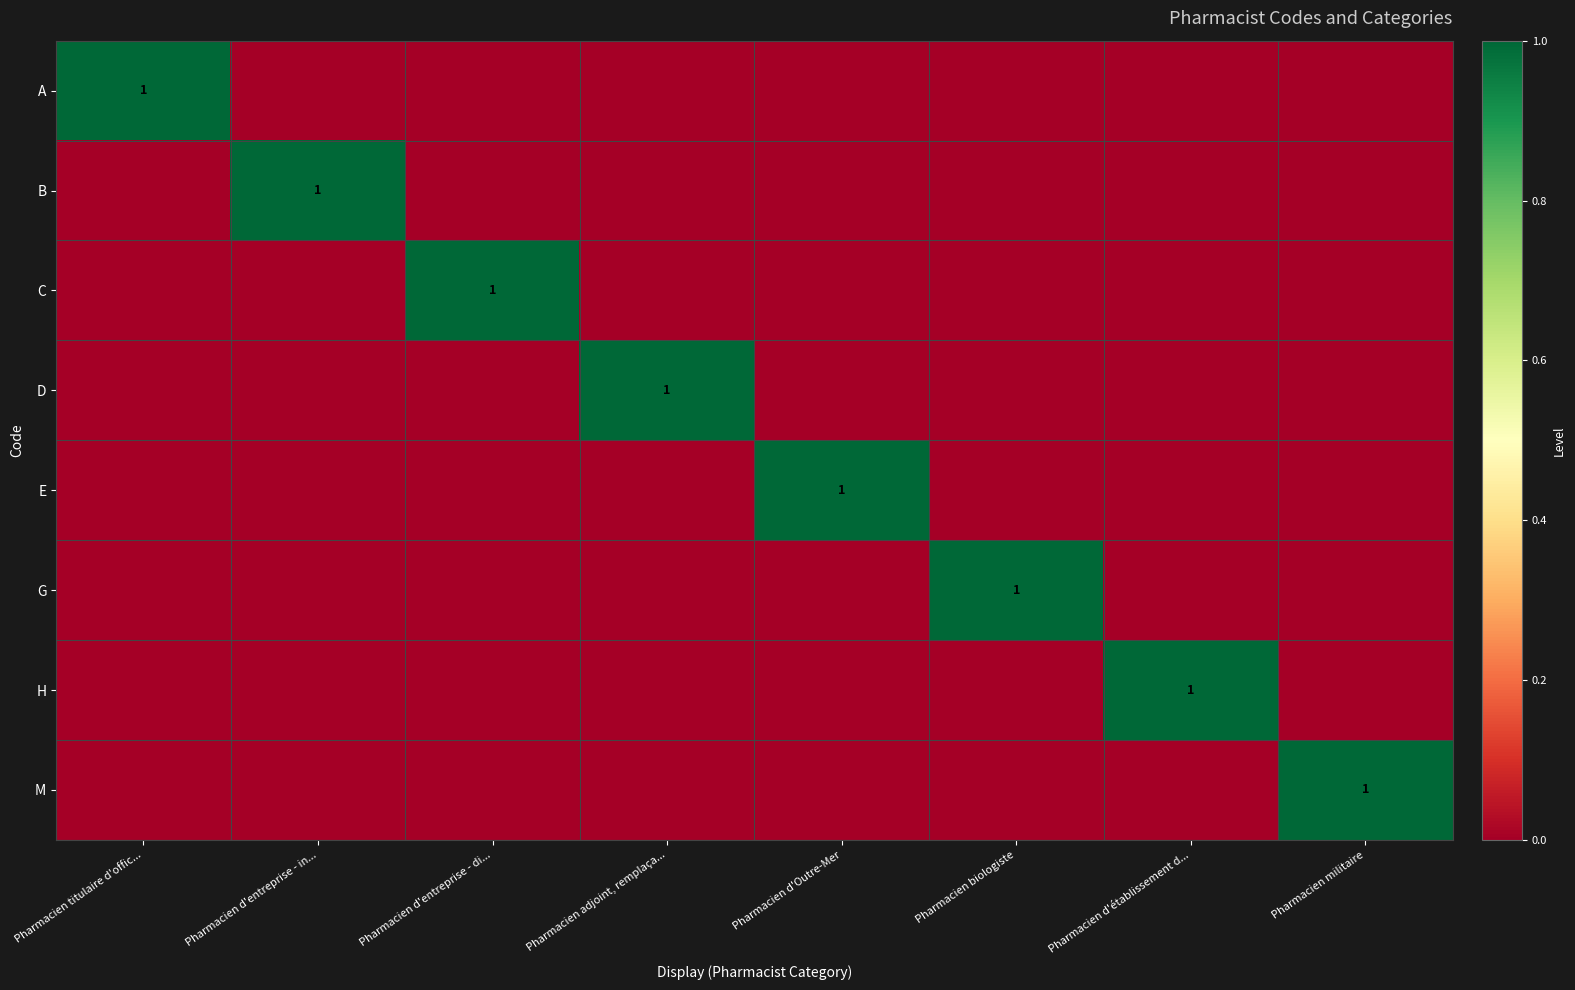

The E series shows 0 at Pharmacien d'entreprise - di.... True or false?

True